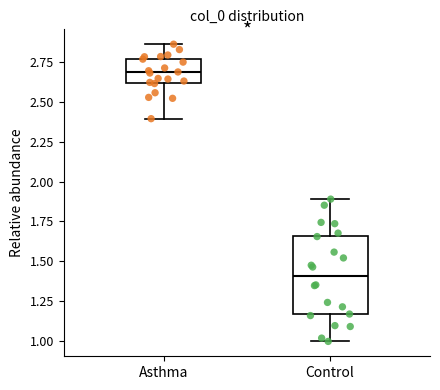

Which box is the tallest, from its lower edge to its upper edge?

Control